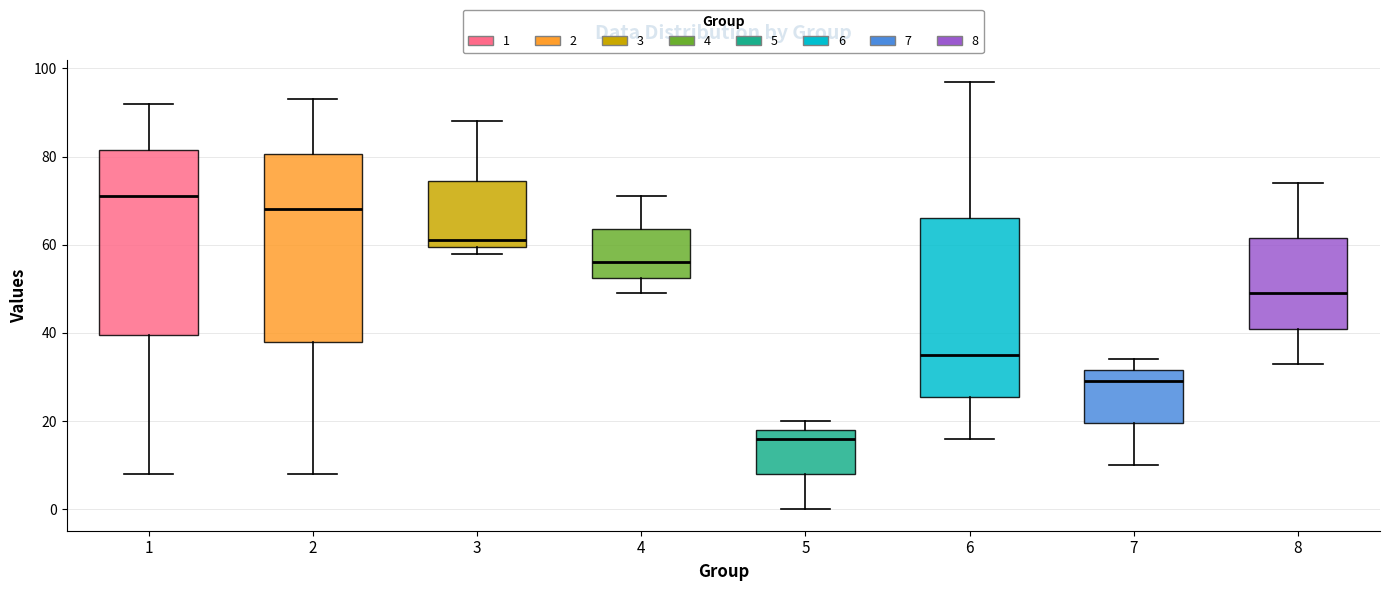

Where does the median line of the box at x = 2 sit on the y-axis? The values are not printed on the chart, so give them approximately, as read against the axis.

68